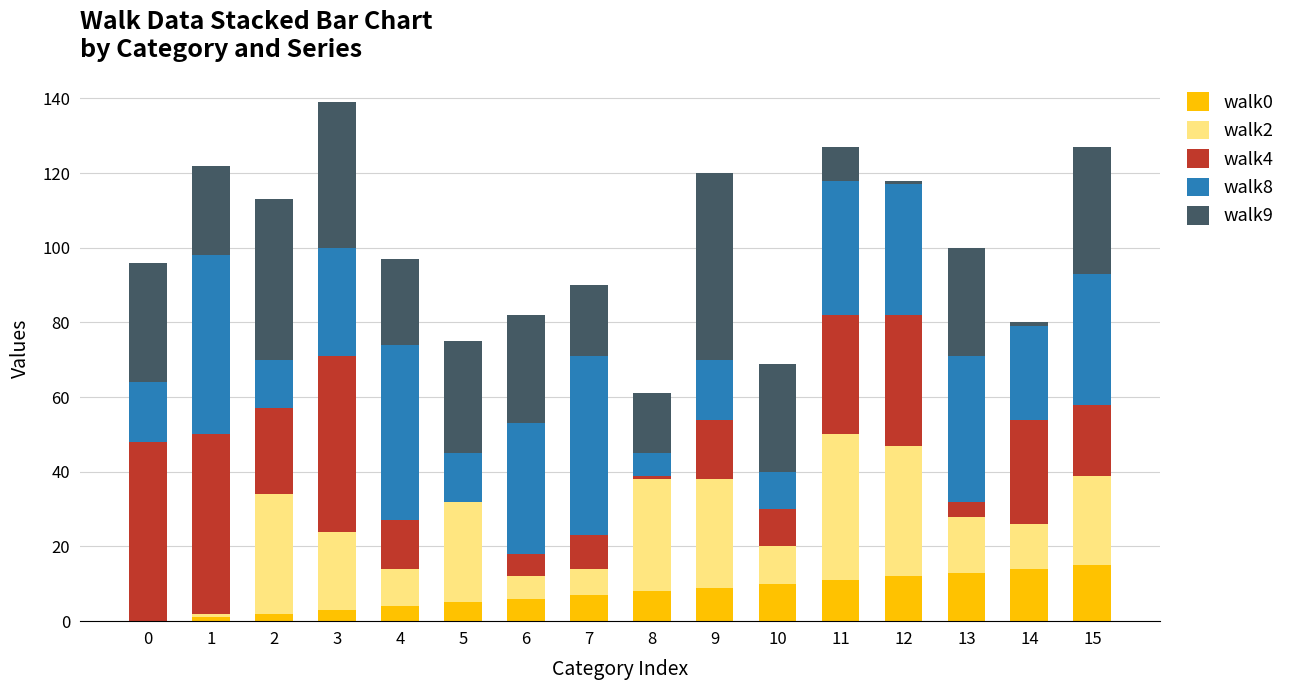

Between 3 and 7, which series saw the biggest shift?

walk4